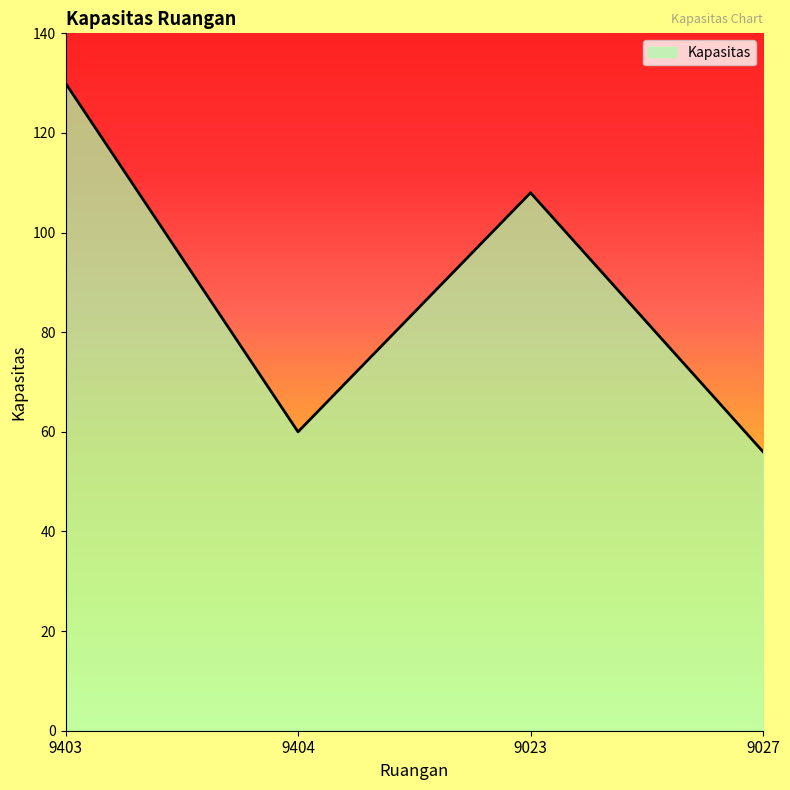

Rank the categories by value from lowest to highest.

9027, 9404, 9023, 9403